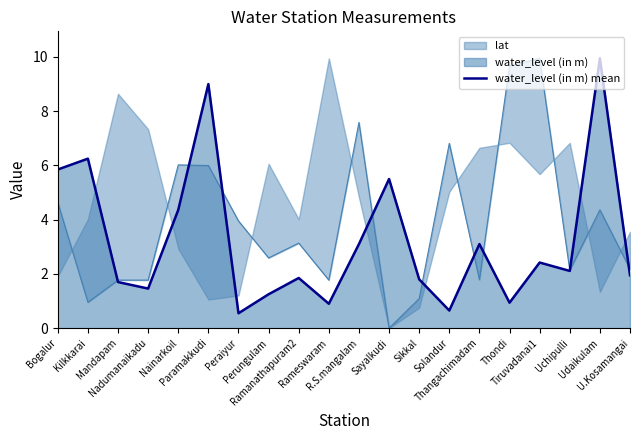

How many lines are shown in the chart?

1